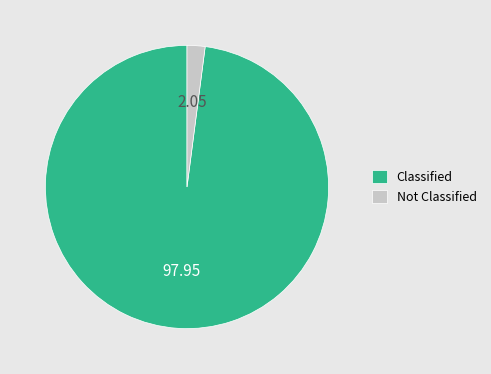

Is the sum of Not Classified and Classified greater than half?

Yes